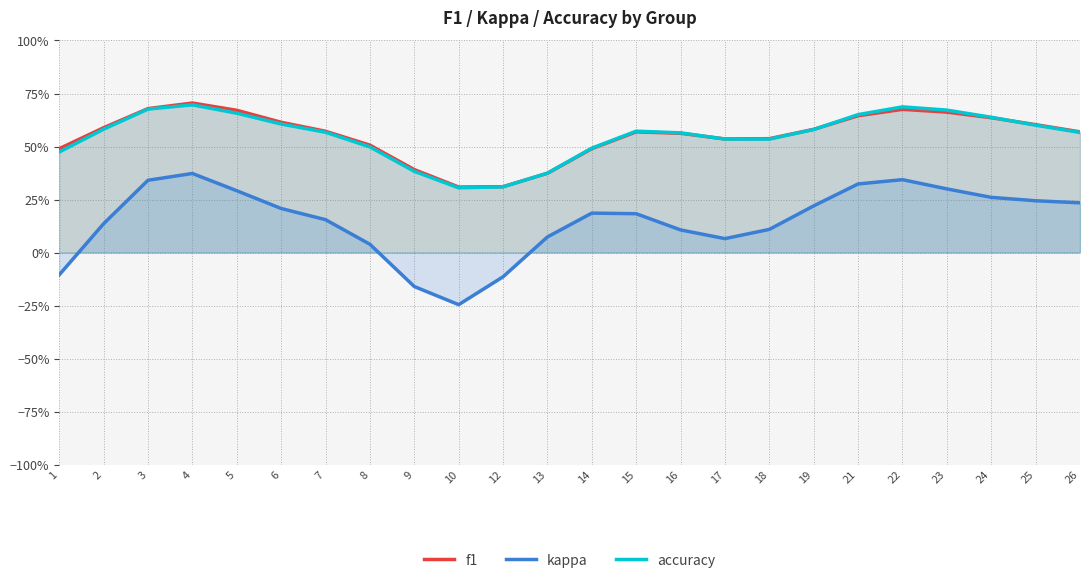

Count the accuracy values in the range 0 to 1.

24